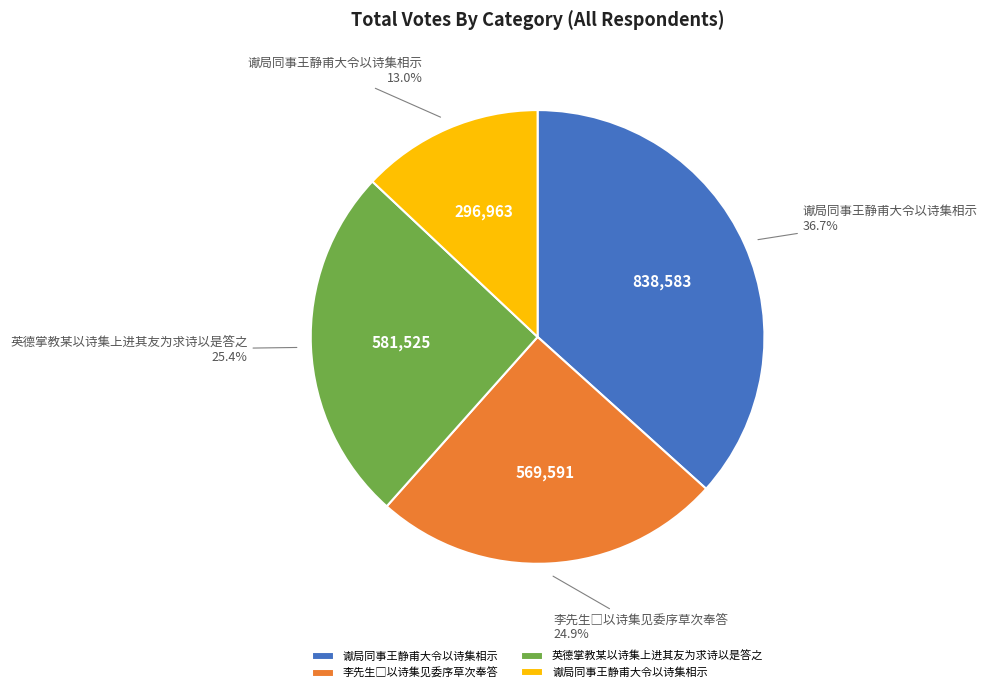

Is there any slice that represents more than half of the pie?

No